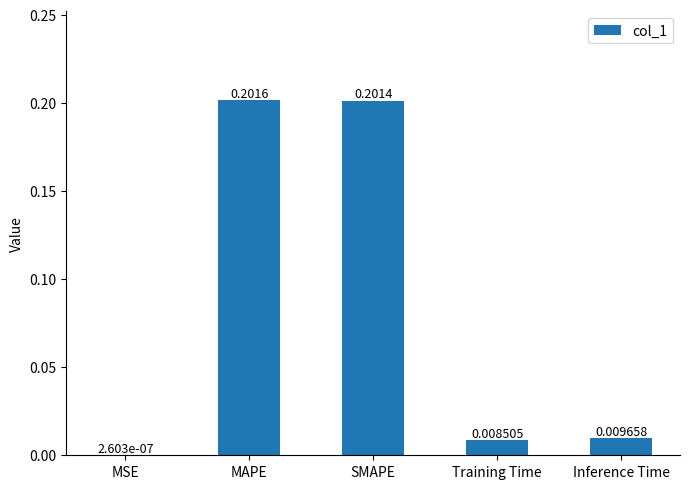

Where is the data nearest to the value 0?

MSE